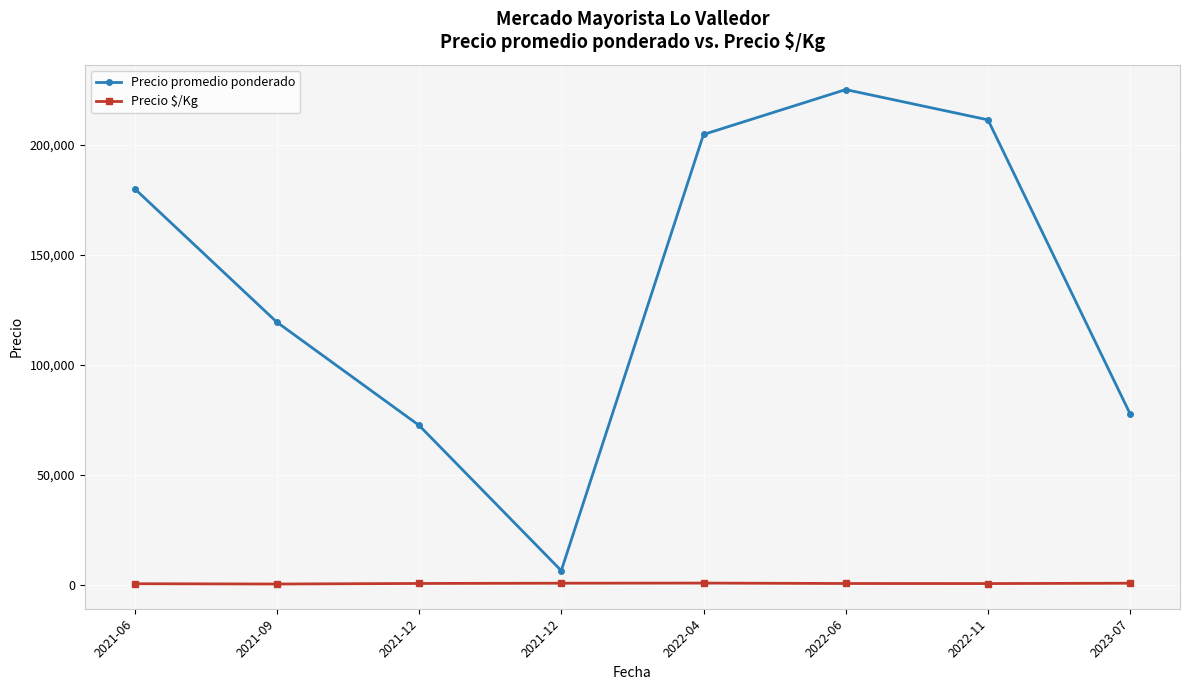

In Precio promedio ponderado, how many points are lower than both neighbors (excluding endpoints)?

1